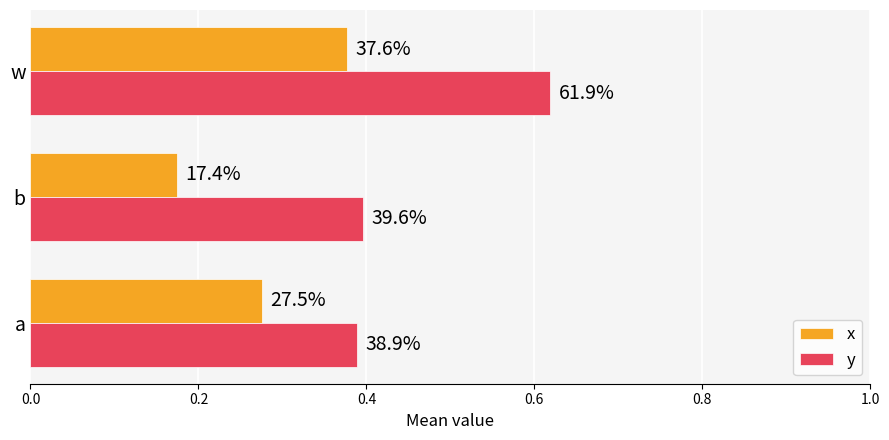

At how many categories does at least one series exceed 0?

3